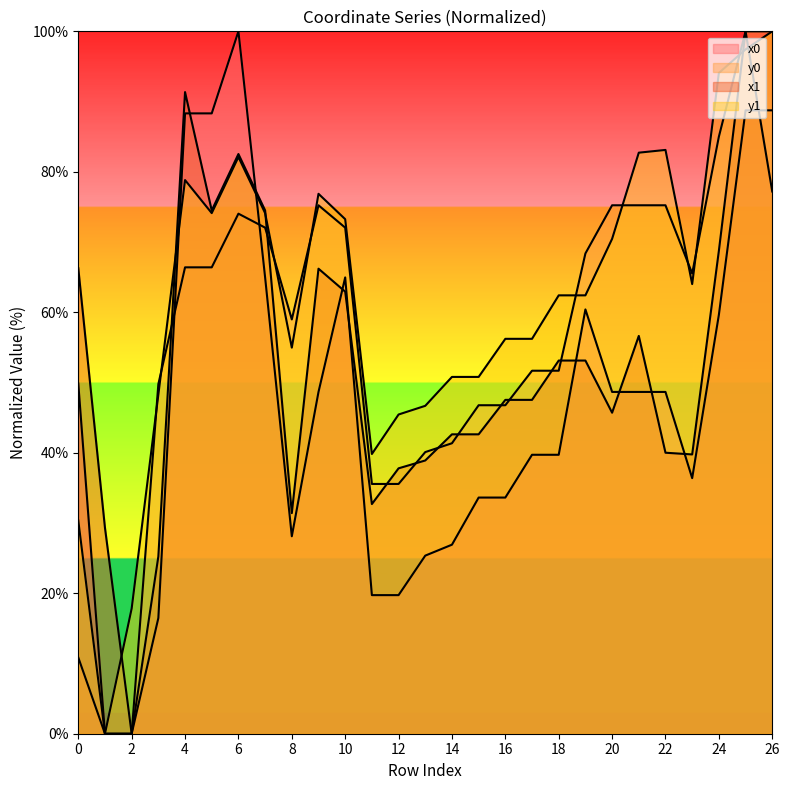

Which series changed the most between 21 and 25?

x1